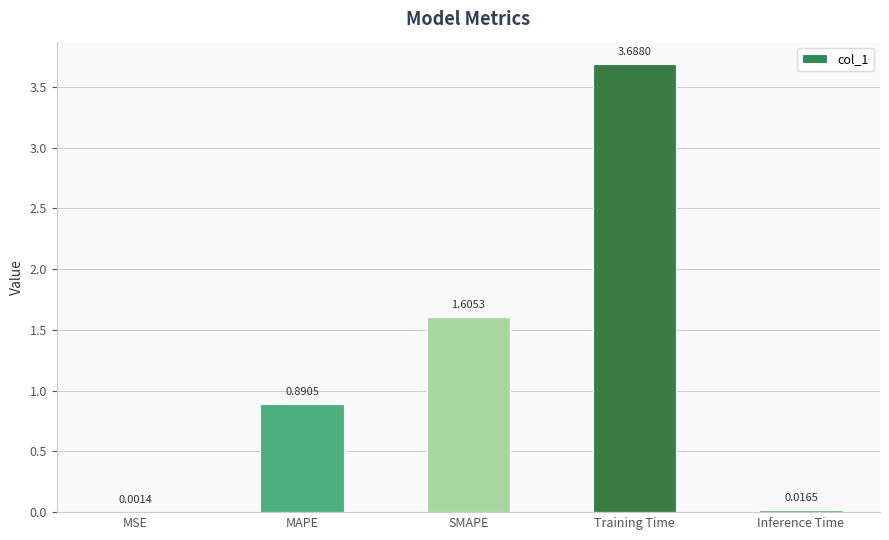

At which category does the chart reach its peak across all series?

Training Time